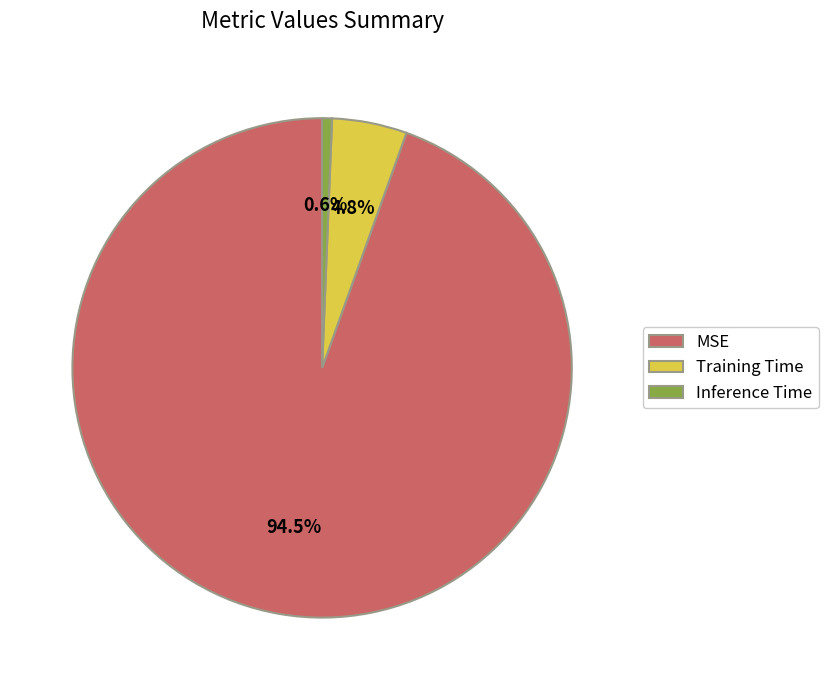

Which slice is the smallest?

Inference Time